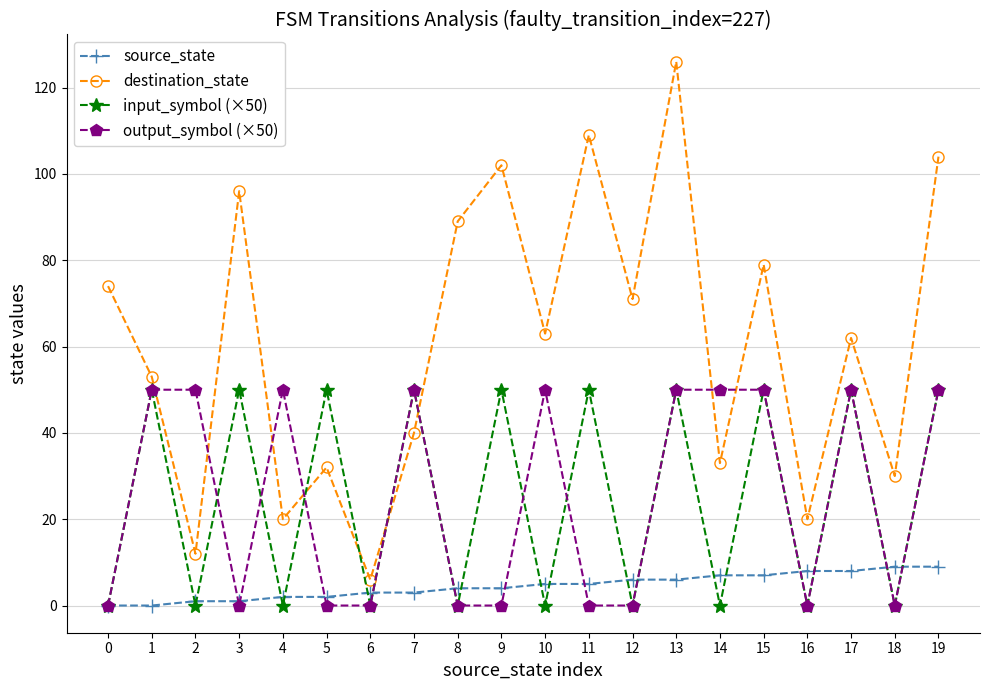

What is the difference between the maximum and minimum values in the input_symbol (×50) series?

50